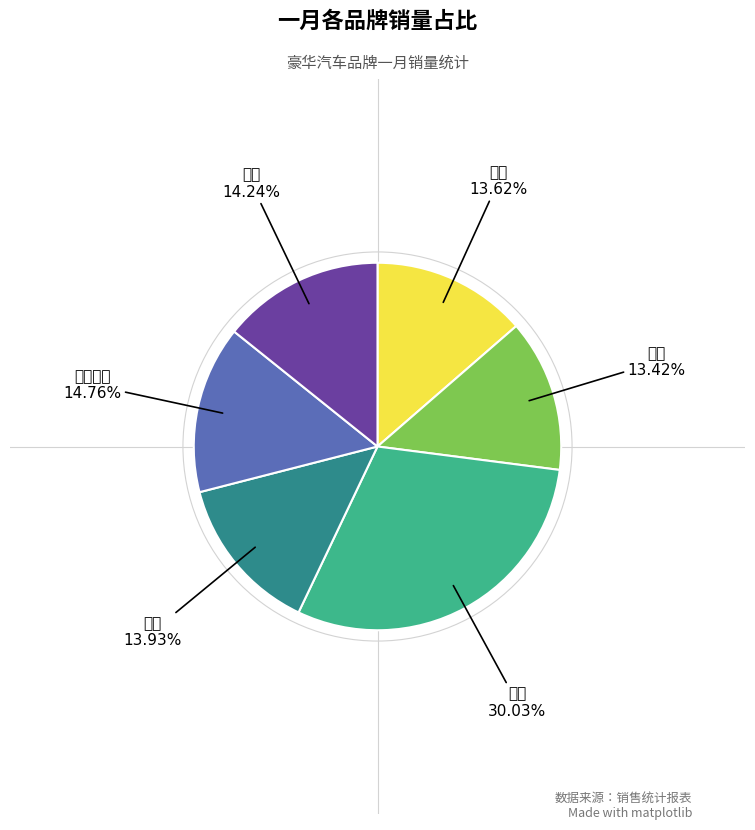

What is the largest slice in the pie chart?

奔驰